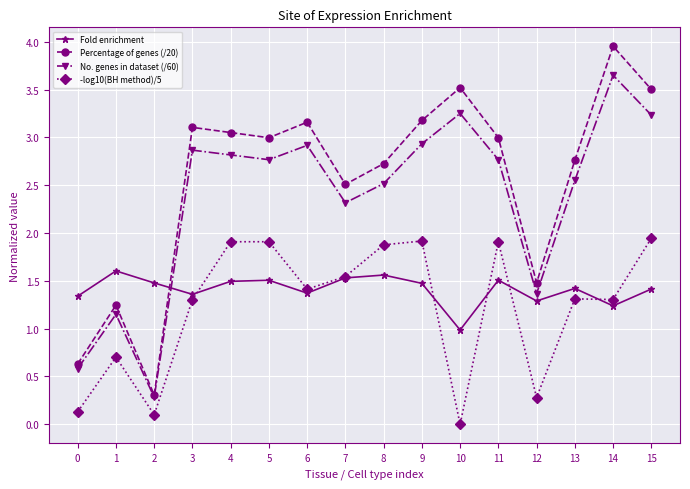

Rank the series by their maximum value, from lowest to highest.

Fold enrichment, -log10(BH method)/5, No. genes in dataset (/60), Percentage of genes (/20)